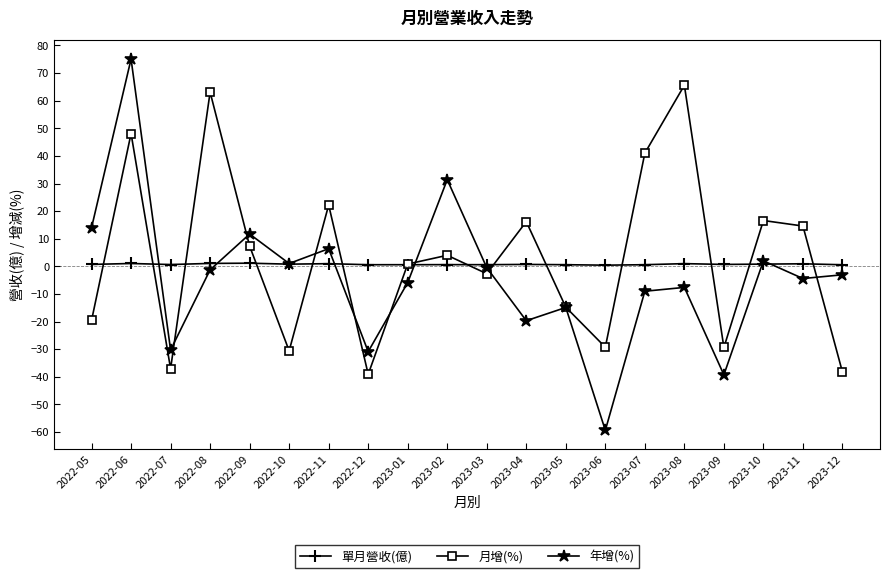

Rank the series by their maximum value, from highest to lowest.

年增(%), 月增(%), 單月營收(億)